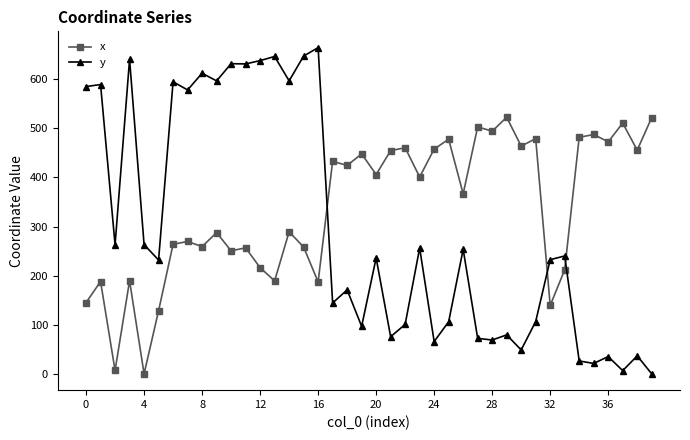

How many series are shown in this chart?

2